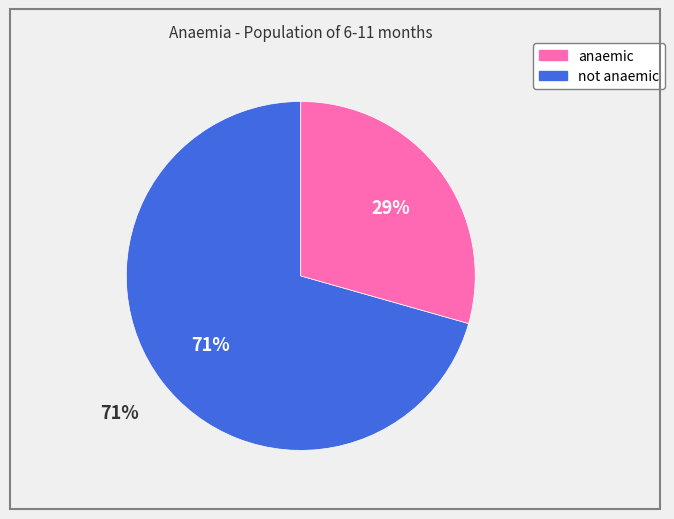

Is it true that not anaemic is 62% of the pie?

False